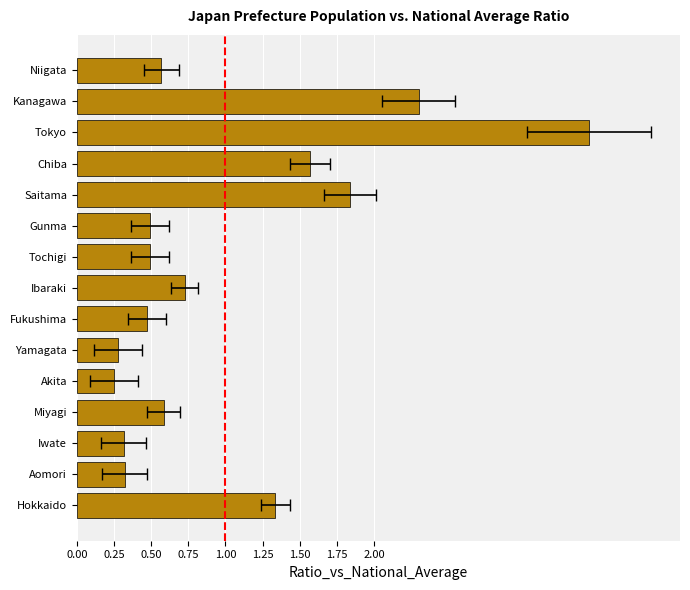

What is the value of the 14th bar from the left?

2.3